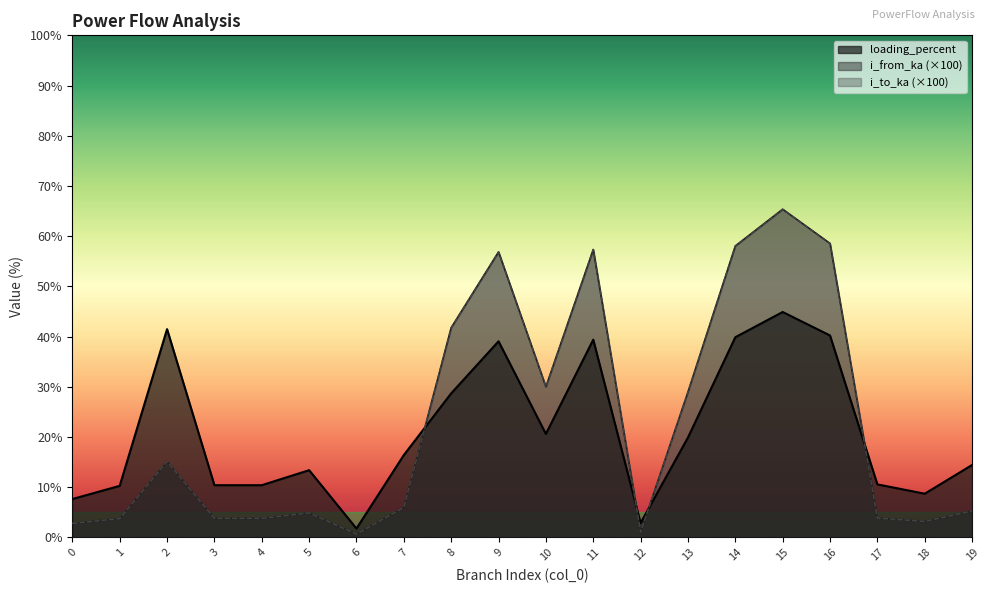

After their last crossing, which series has the higher values: i_from_ka or i_to_ka?

i_from_ka